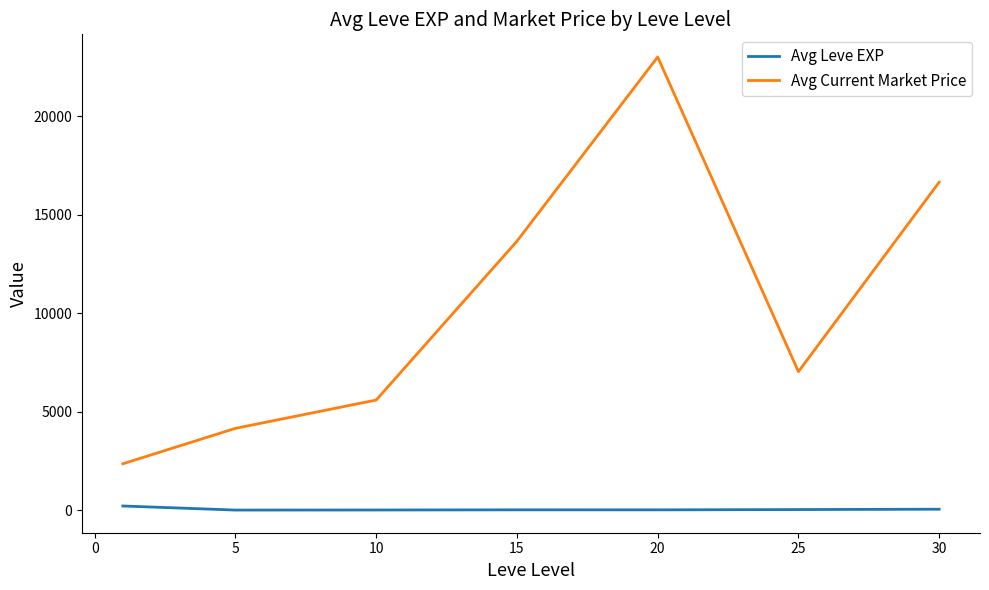

What is the greatest value displayed?

23014.2